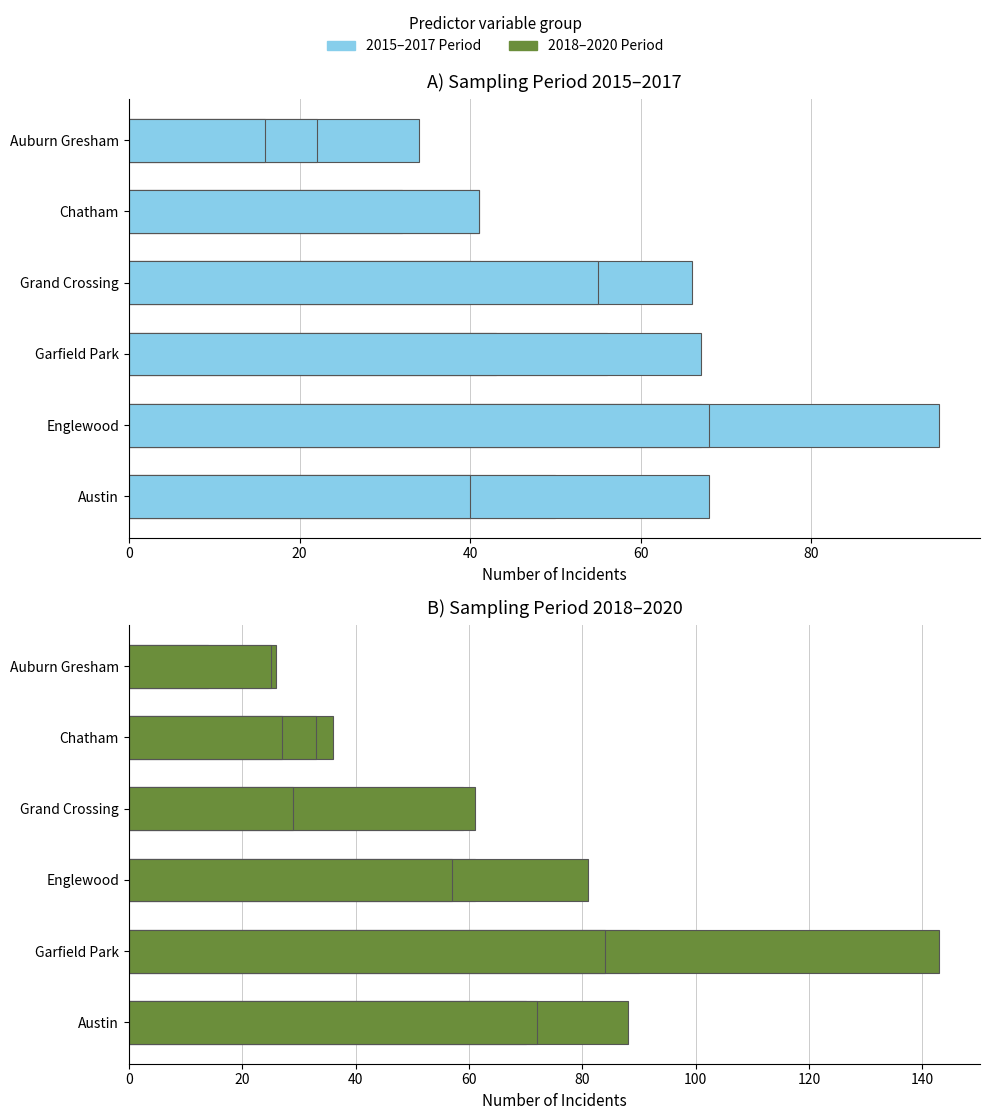

Is it true that 2019 equals 39 at 8?

False